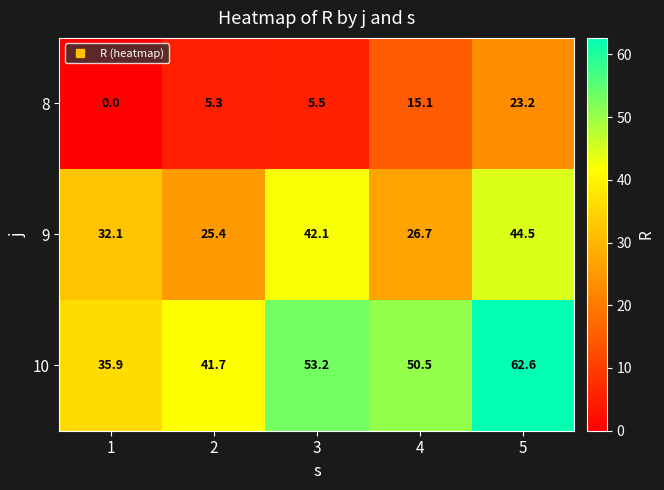

Is it true that 8 equals 9.0 at 2?

False